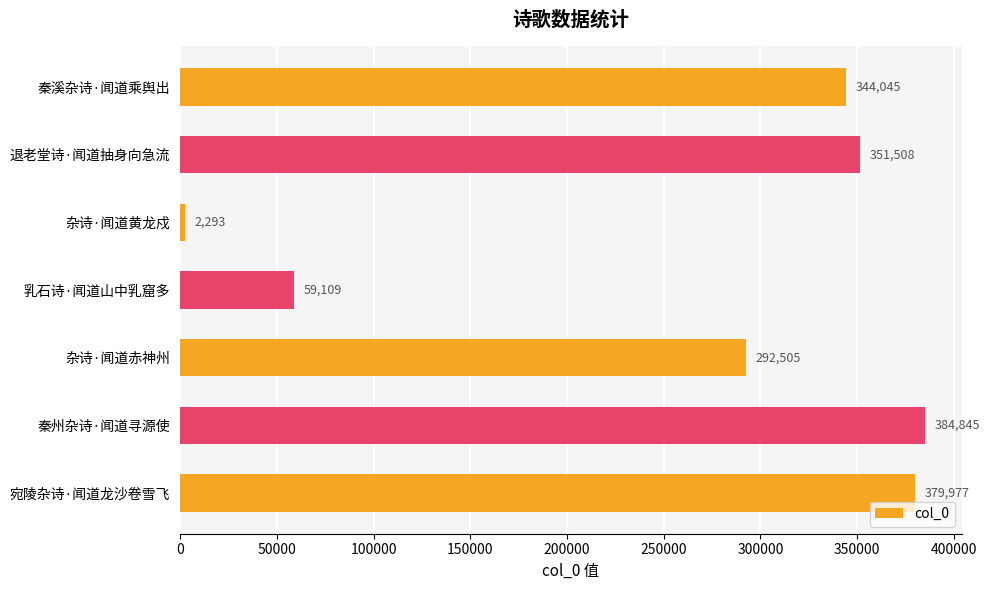

Reading bottom to top, what are all the values shown in this chart?

宛陵杂诗·闻道龙沙卷雪飞=379977	秦州杂诗·闻道寻源使=384845	杂诗·闻道赤神州=292505	乳石诗·闻道山中乳窟多=59109	杂诗·闻道黄龙戍=2293	退老堂诗·闻道抽身向急流=351508	秦溪杂诗·闻道乘舆出=344045